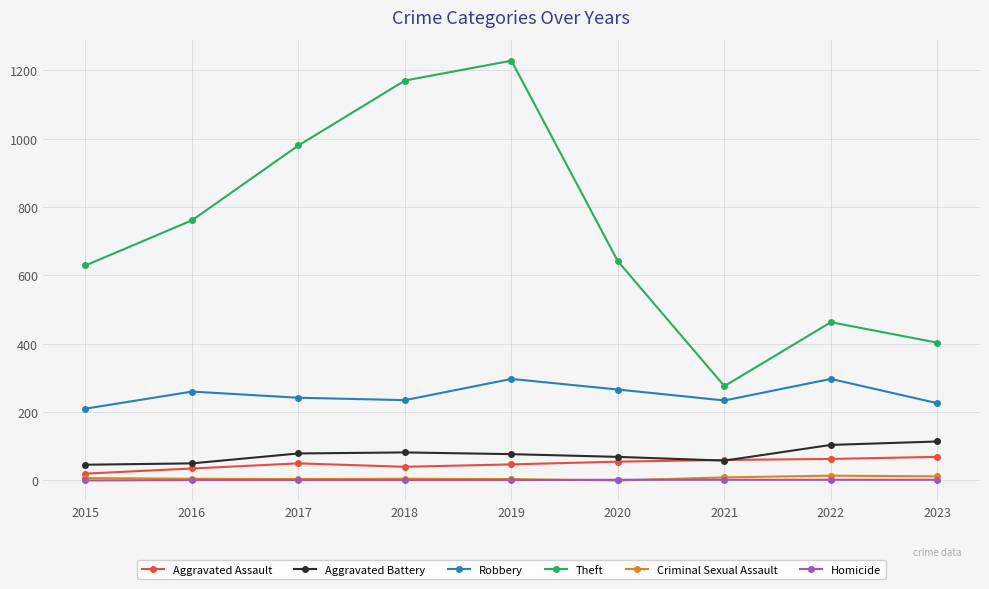

At how many categories does at least one series exceed 690?

4